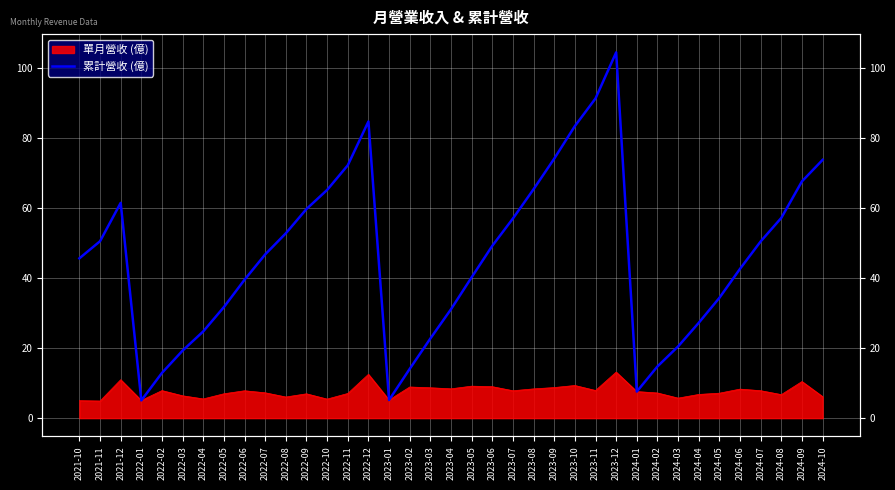

What is the label of the 5th point from the left?

2022-02